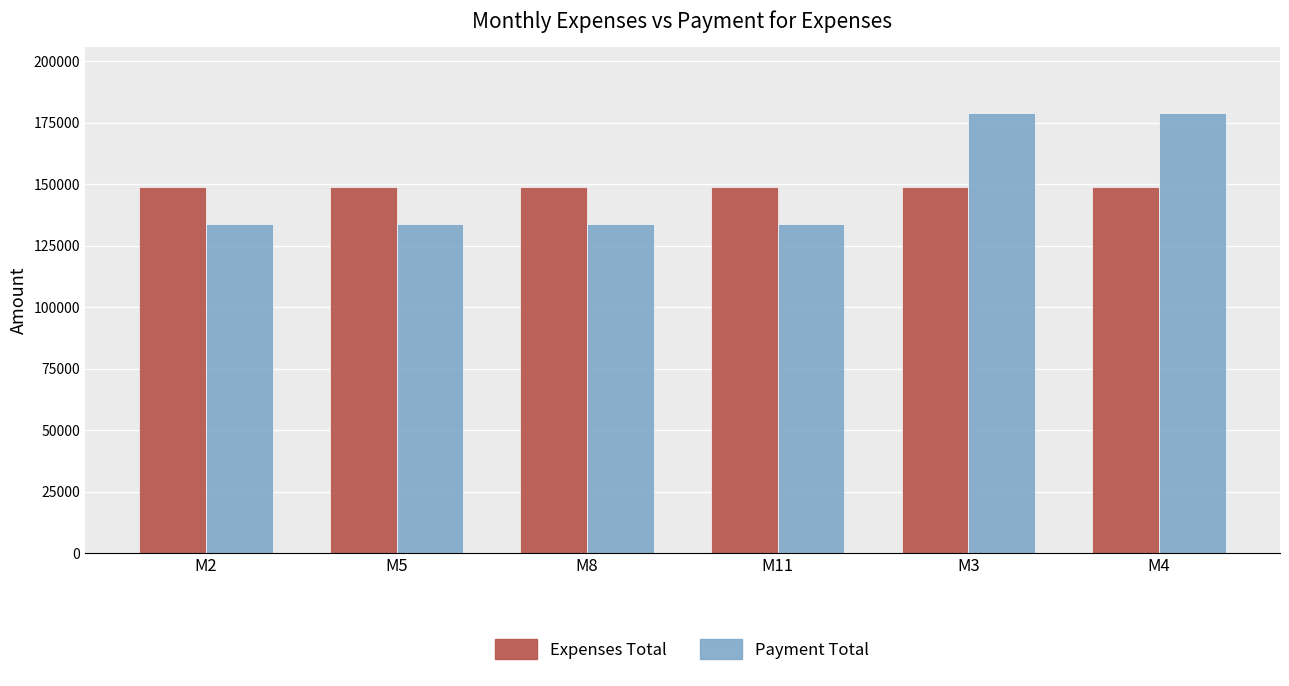

What is the difference between the maximum and minimum values in the Payment Total series?

45000